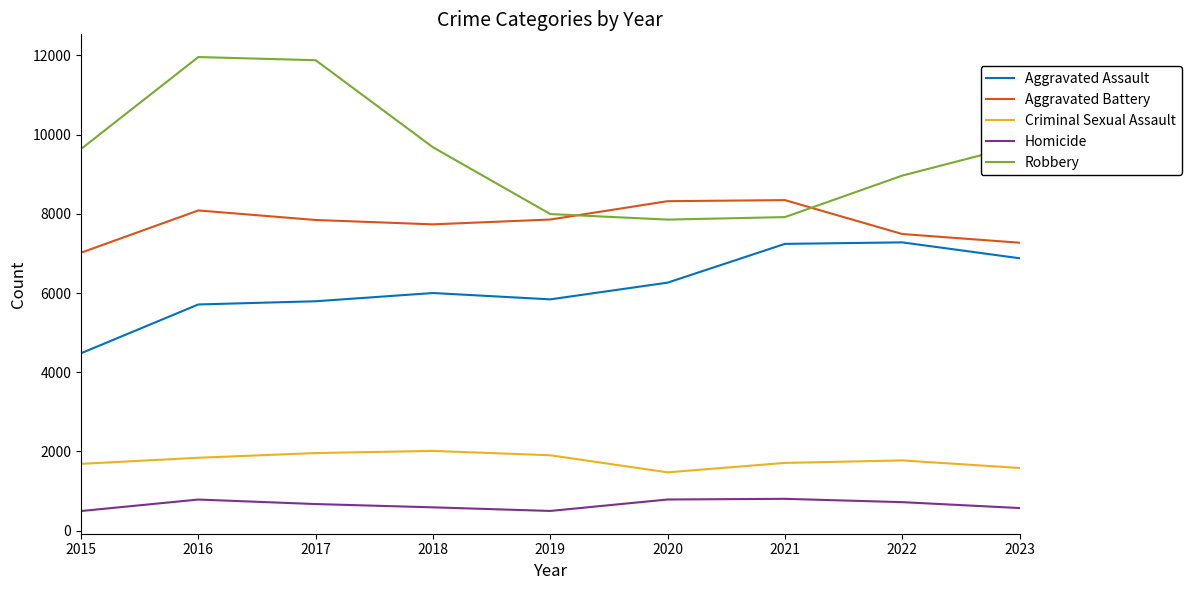

Read the Homicide value at 2018.

589